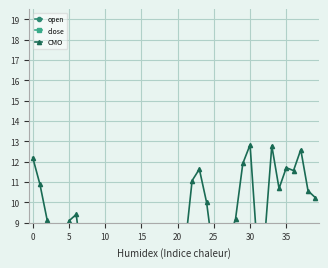

Is it true that close equals 2.9 at 22?

True